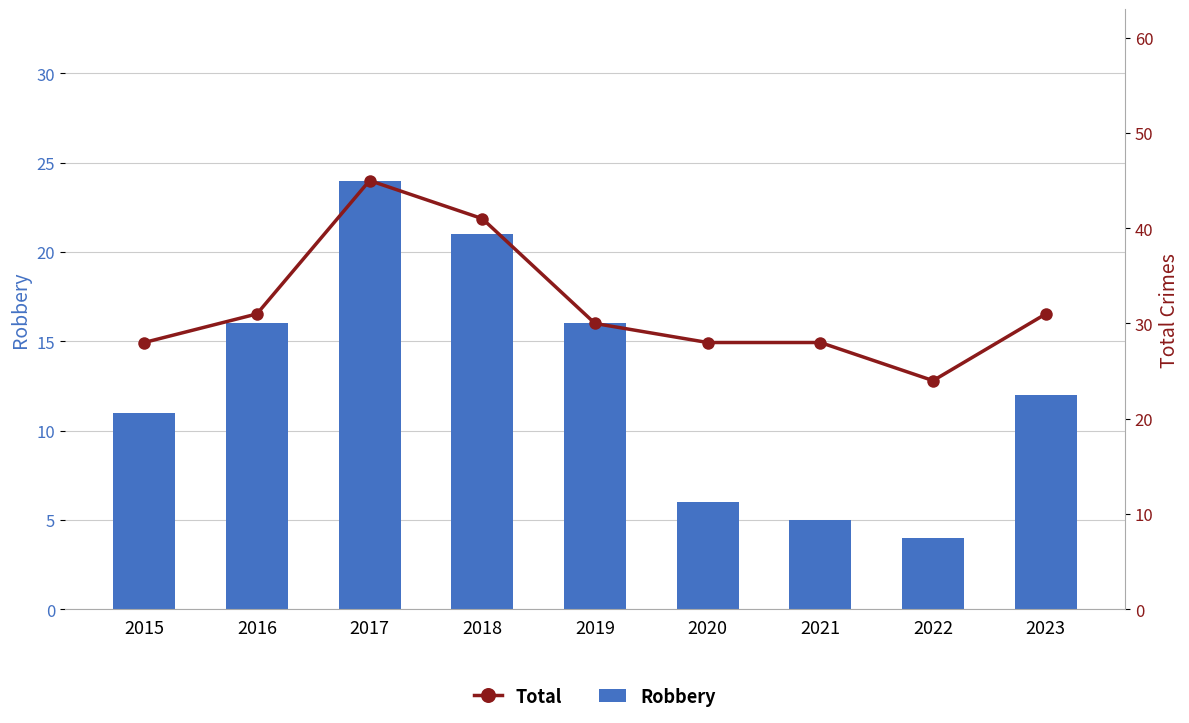

How many distinct data groups are displayed?

2